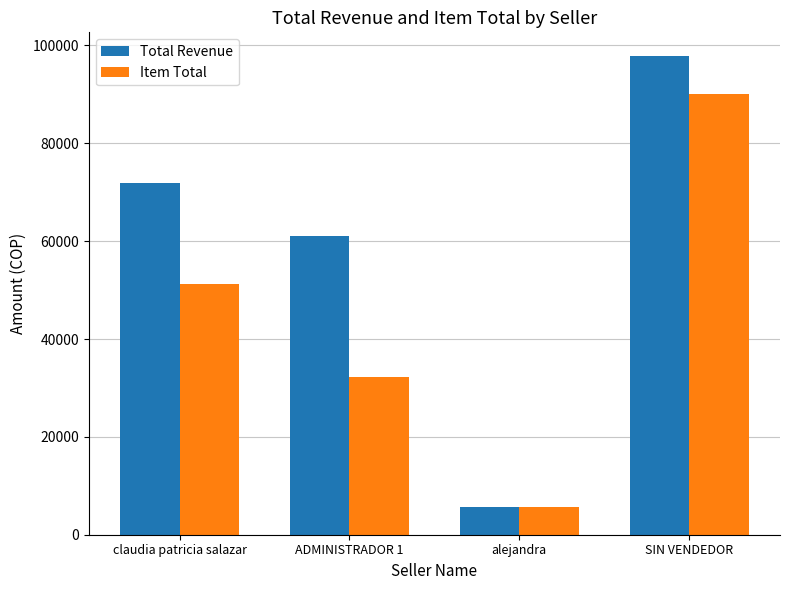

Between claudia patricia salazar and ADMINISTRADOR 1, which series saw the biggest shift?

Item Total